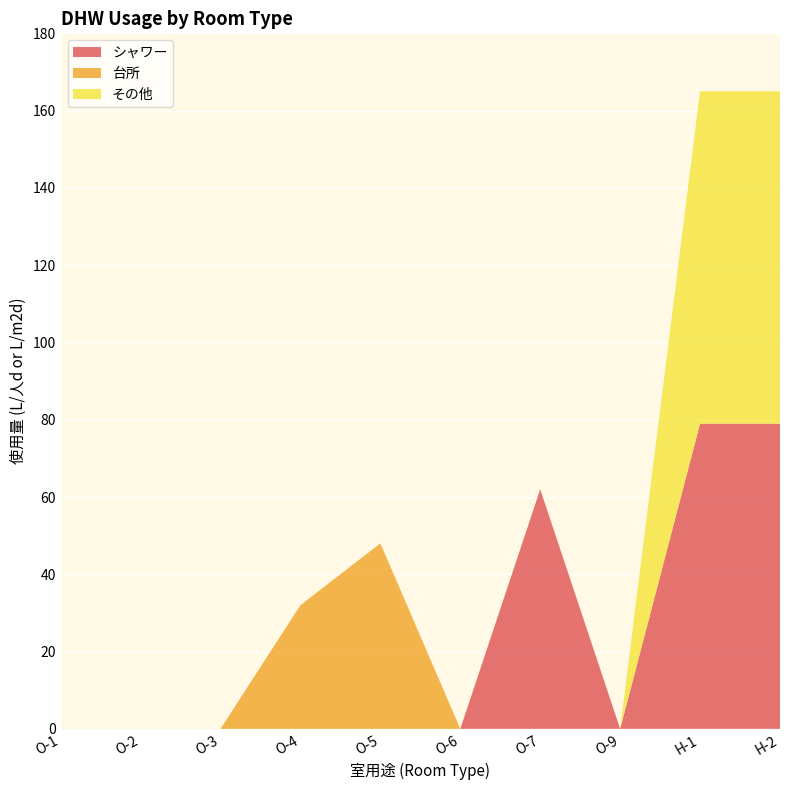

Reading left to right, transcribe all the data shown in this chart.

シャワー: 0	0	0	0	0	0	62	0	79	79
台所: 0	0	0	32	48	0	0	0	0	0
その他: 0	0	0	0	0	0	0	0	86	86